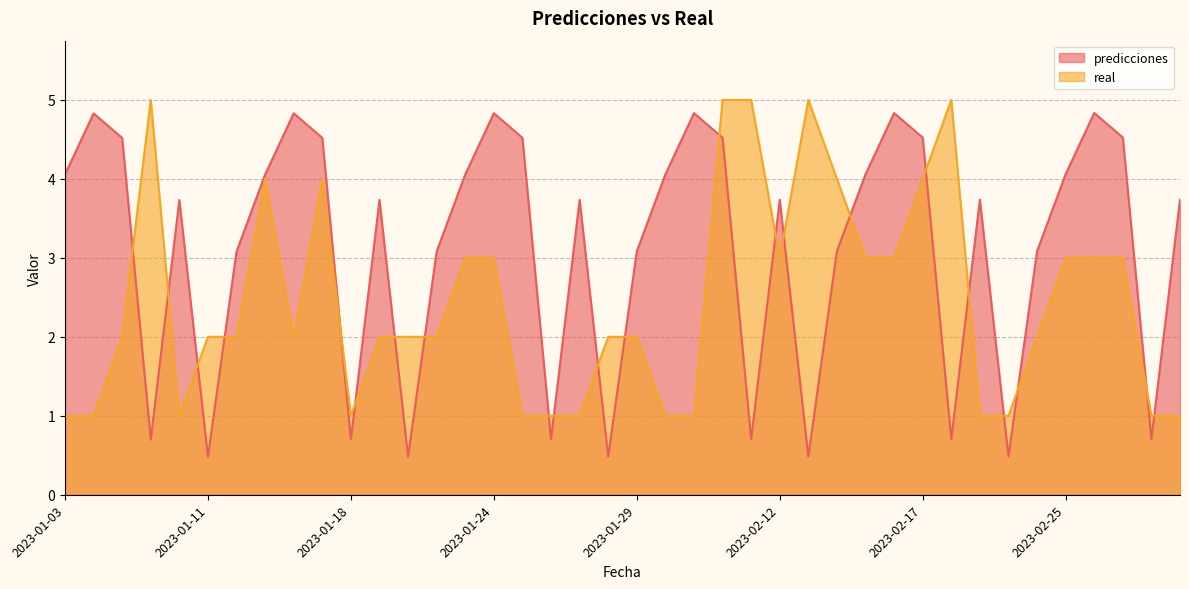

What is the difference between the second highest and second lowest values in the real series?

4.0